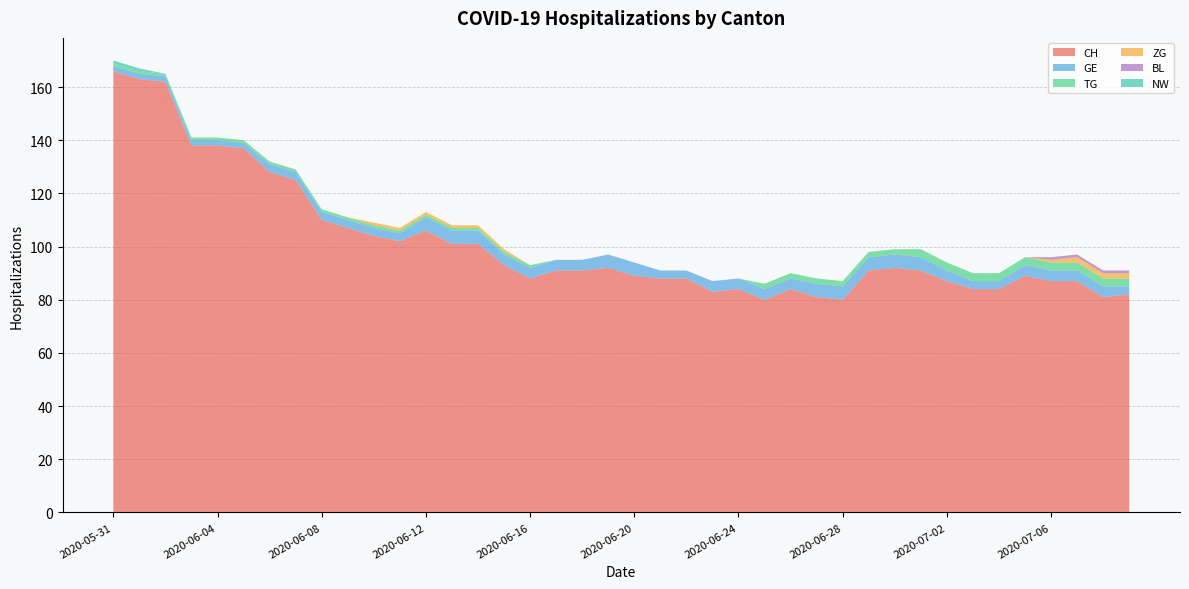

Reading left to right, what are all the values shown in this chart?

CH: 166	163	162	138	138	137	128	125	110	107	104	102	106	101	101	93	88	91	91	92	89	88	88	83	84	80	84	81	80	91	92	91	87	84	84	89	87	87	81	82
GE: 2	2	2	2	2	2	3	3	3	3	3	3	5	5	5	4	4	4	4	5	5	3	3	4	4	4	4	5	5	5	5	5	4	3	3	4	4	4	4	3
TG: 1	1	1	1	1	1	1	1	1	1	1	1	1	1	1	1	1	0	0	0	0	0	0	0	0	2	2	2	2	2	2	3	3	3	3	3	3	3	3	3
ZG: 0	0	0	0	0	0	0	0	0	0	1	1	1	1	1	1	0	0	0	0	0	0	0	0	0	0	0	0	0	0	0	0	0	0	0	0	1	2	2	2
BL: 0	0	0	0	0	0	0	0	0	0	0	0	0	0	0	0	0	0	0	0	0	0	0	0	0	0	0	0	0	0	0	0	0	0	0	0	1	1	1	1
NW: 1	1	0	0	0	0	0	0	0	0	0	0	0	0	0	0	0	0	0	0	0	0	0	0	0	0	0	0	0	0	0	0	0	0	0	0	0	0	0	0